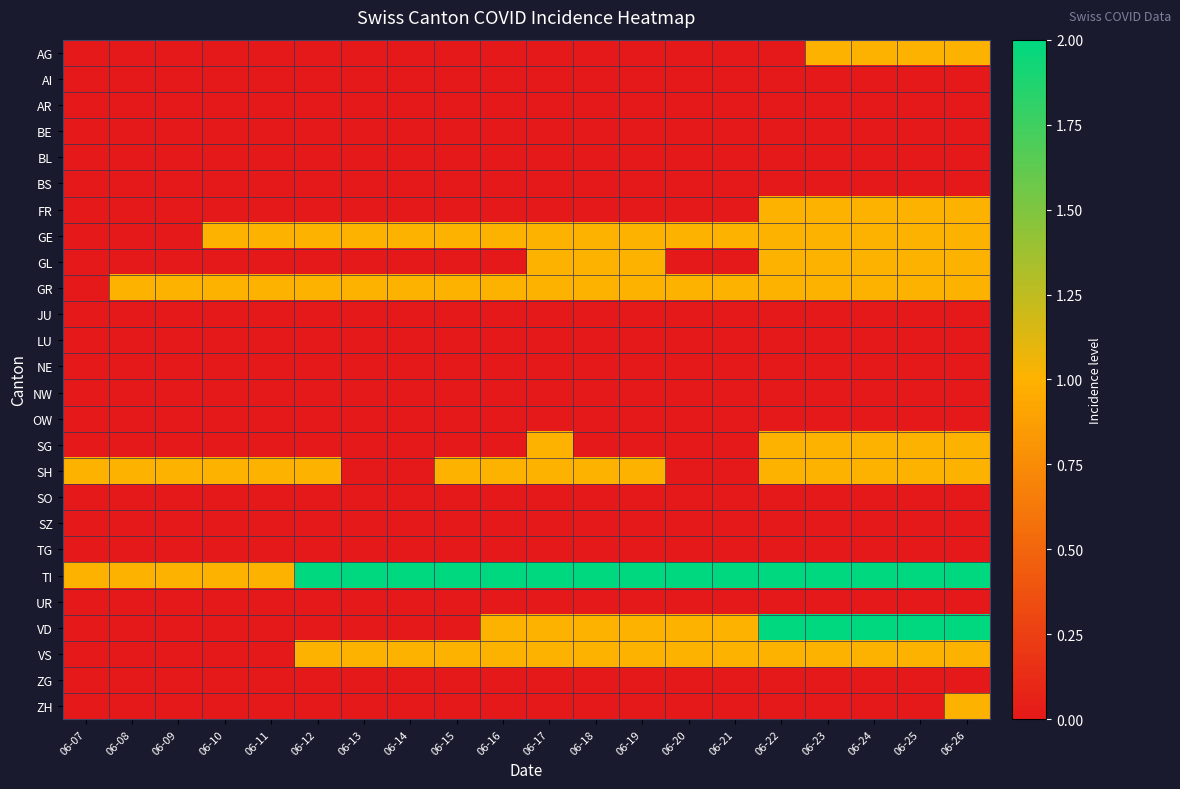

Count the number of data series in this chart.

26